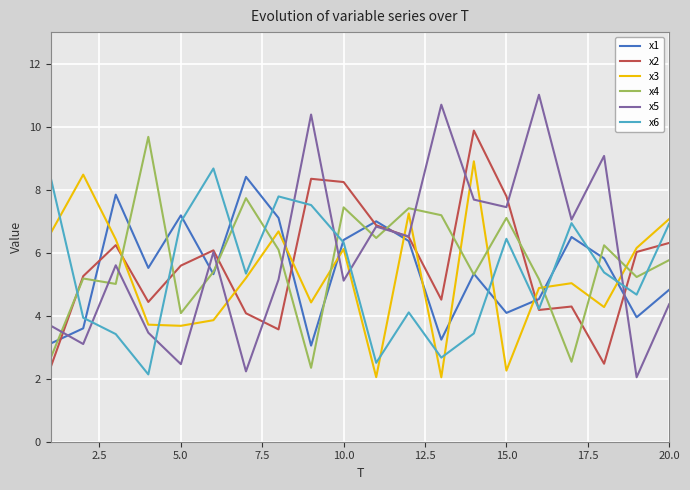

What is the maximum value shown in the chart?

11.0